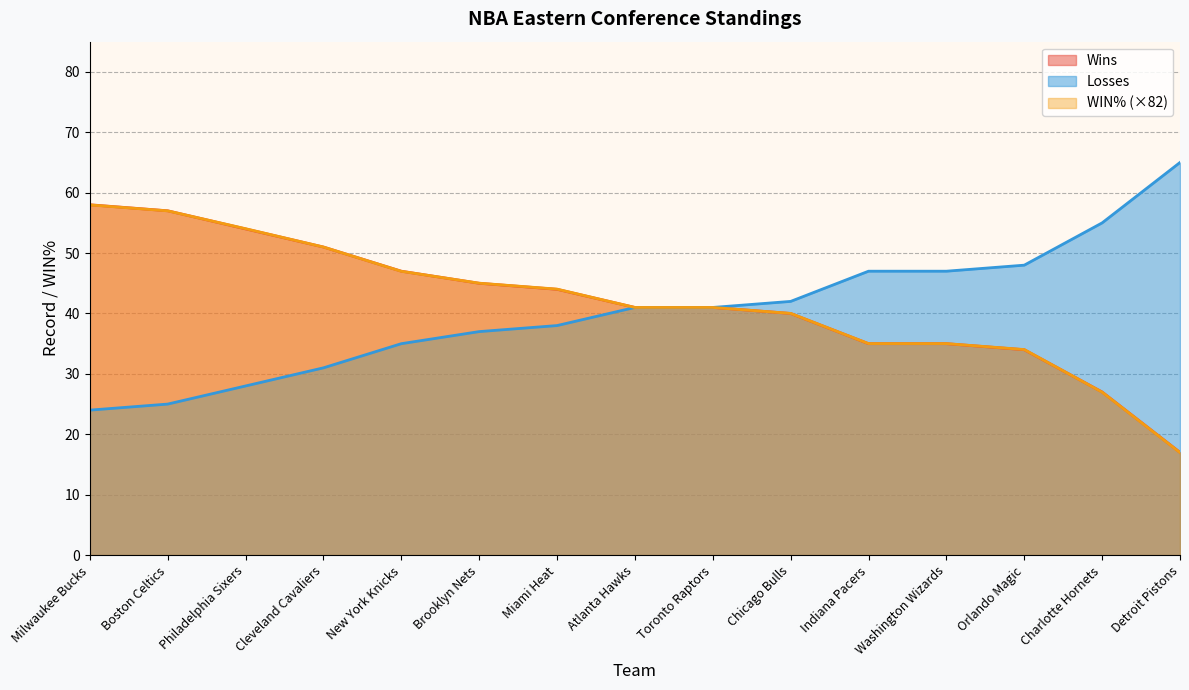

Which series has the largest range (max minus min)?

Wins